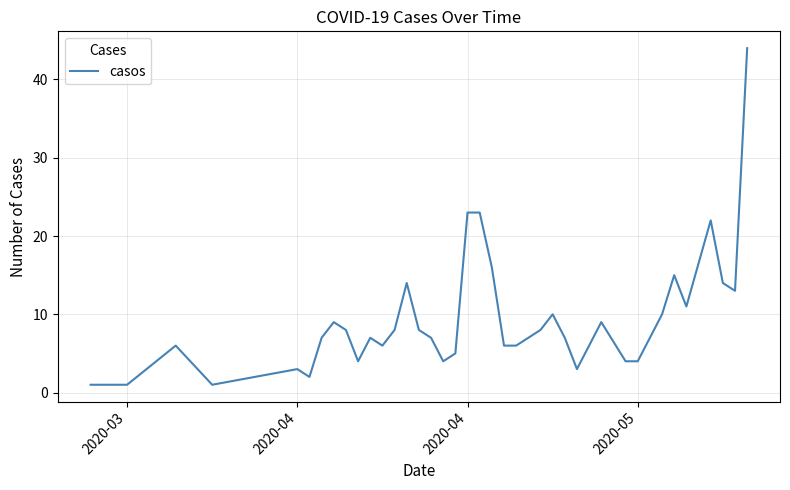

What is the difference between the maximum and minimum values?

43